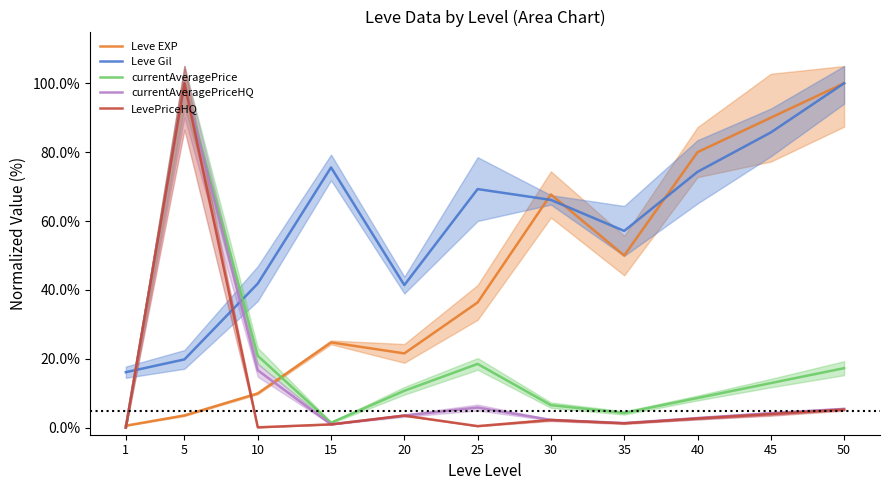

Is it true that Leve EXP equals 83.1 at 35?

False